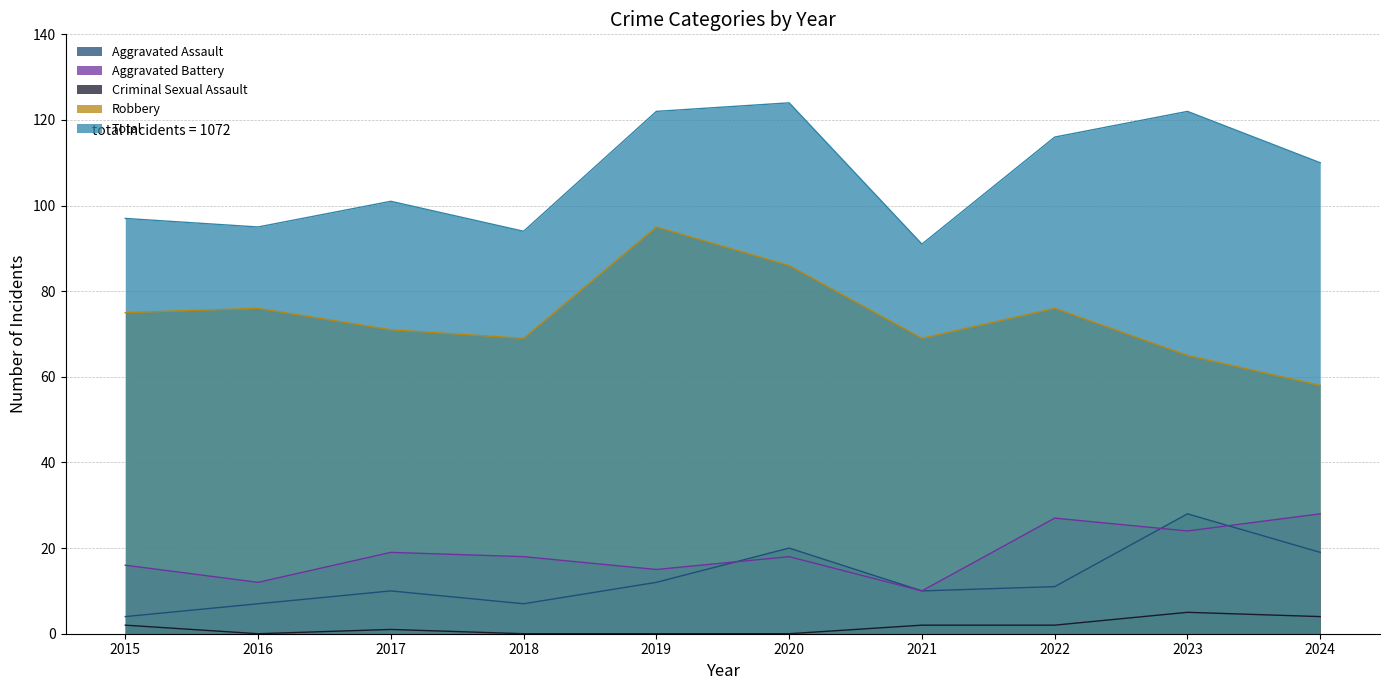

Does the chart display data point markers on the line(s)?

No